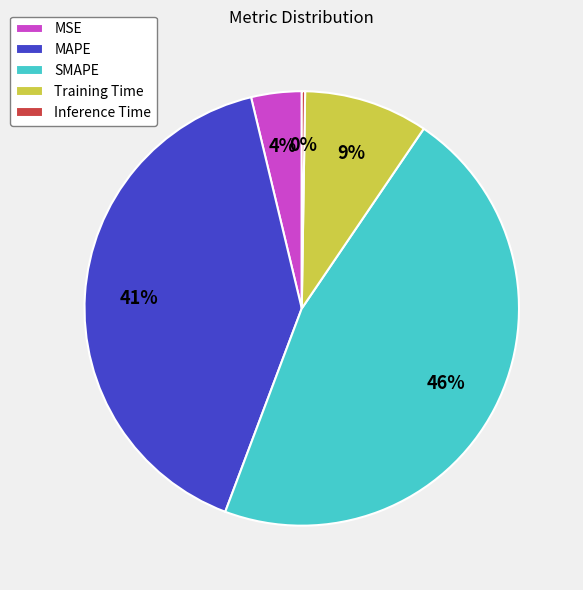

To the nearest percent, what is the difference between the MSE and SMAPE slice percentages?

42%